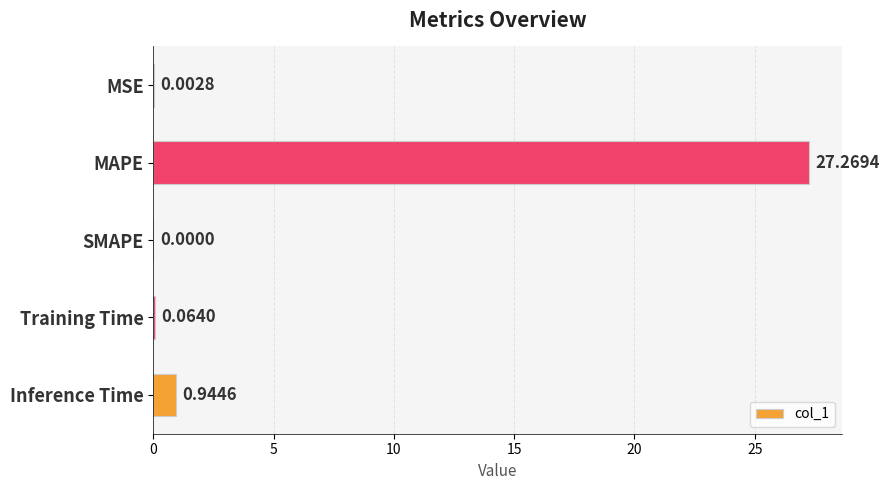

What is the sum of the values at Inference Time and Training Time?

1.0